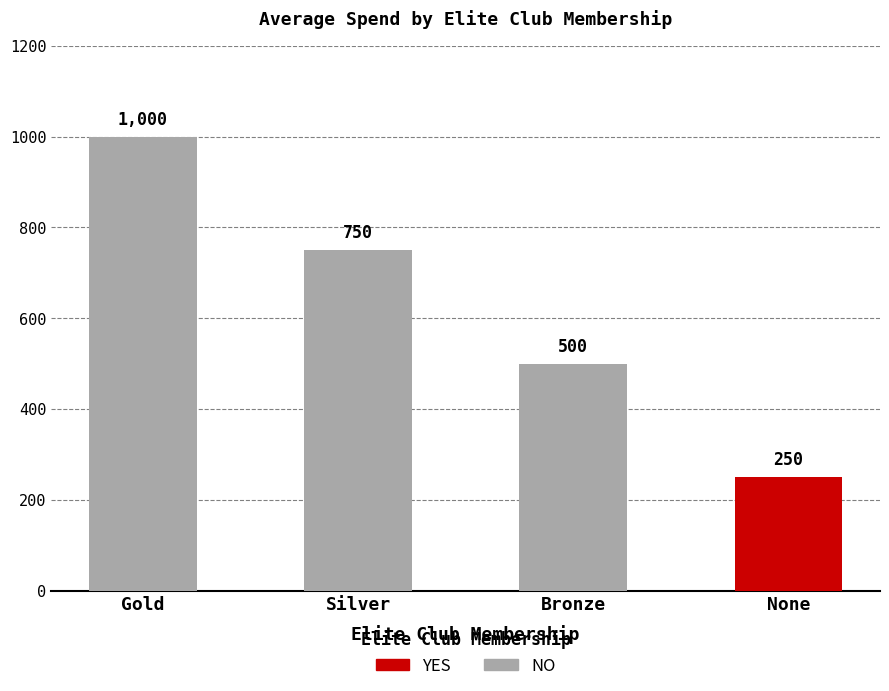

What is the change in value from Bronze to None?

-250